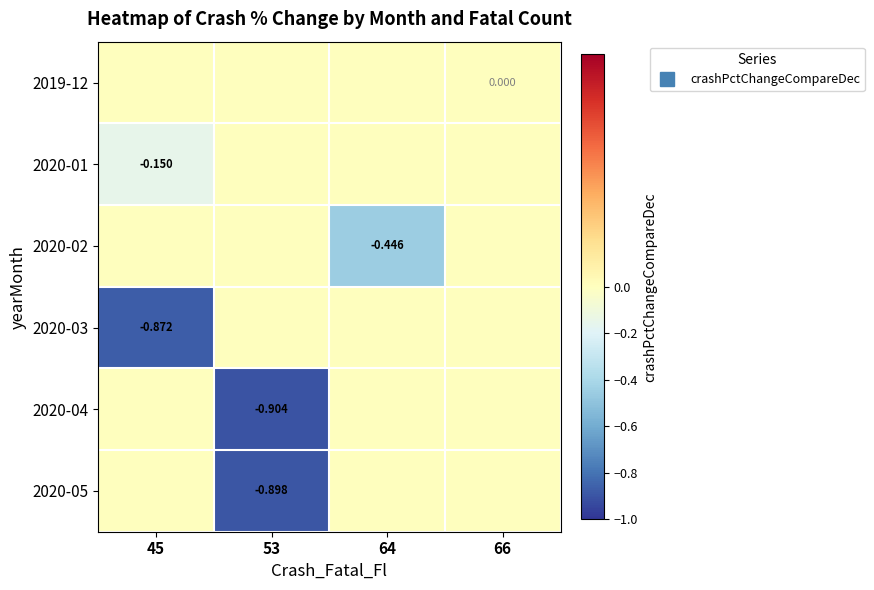

True or false: 2020-05 has a value of -0.9 at 53.

True